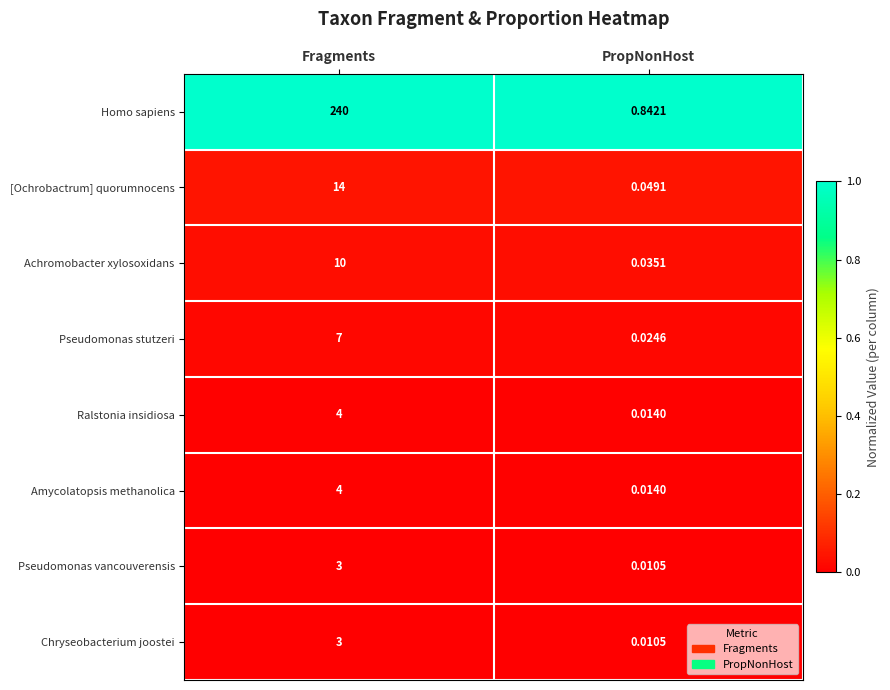

What is the total value across all series at Fragments?

285.0